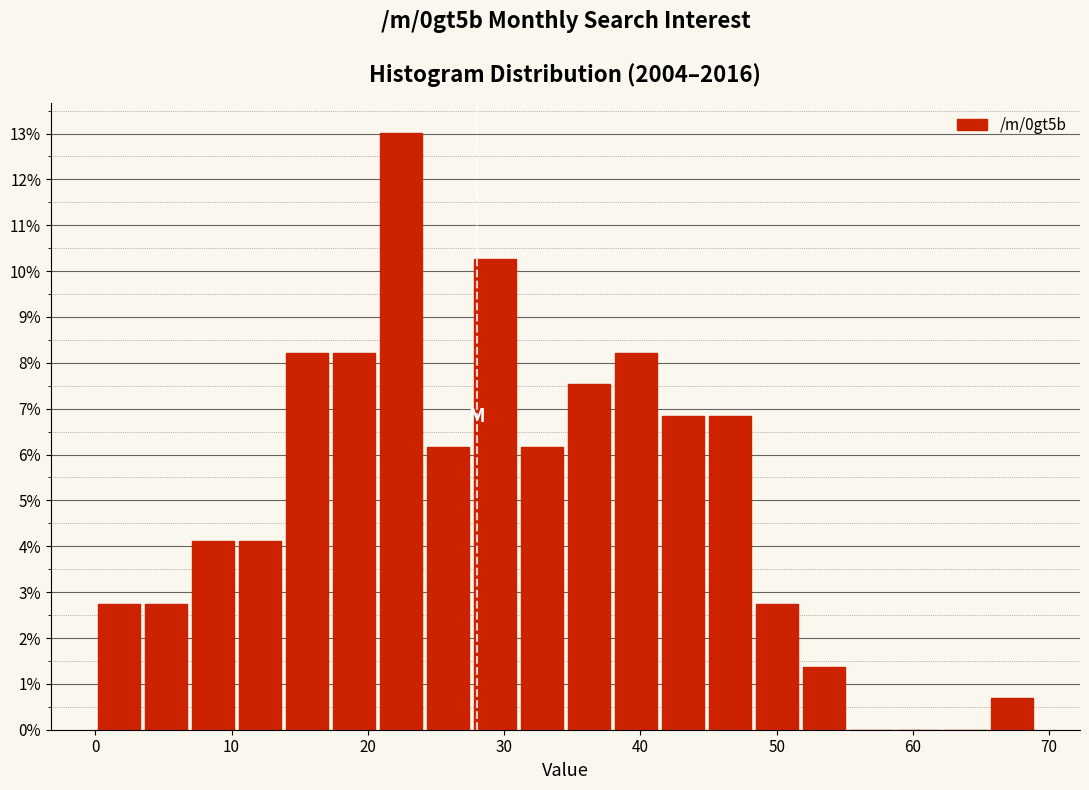

Read against the x-axis, roughly where is the centre of the tallest bar?

22